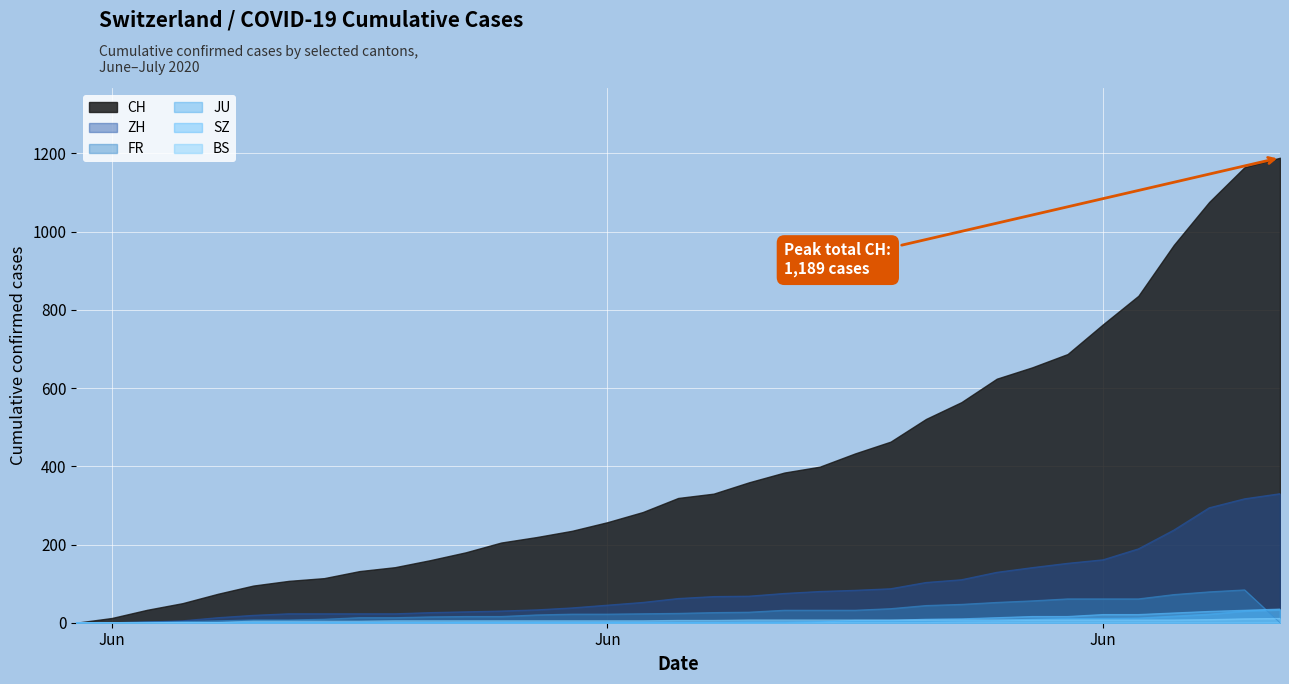

What is the difference between the maximum and second lowest values in the SZ series?

35